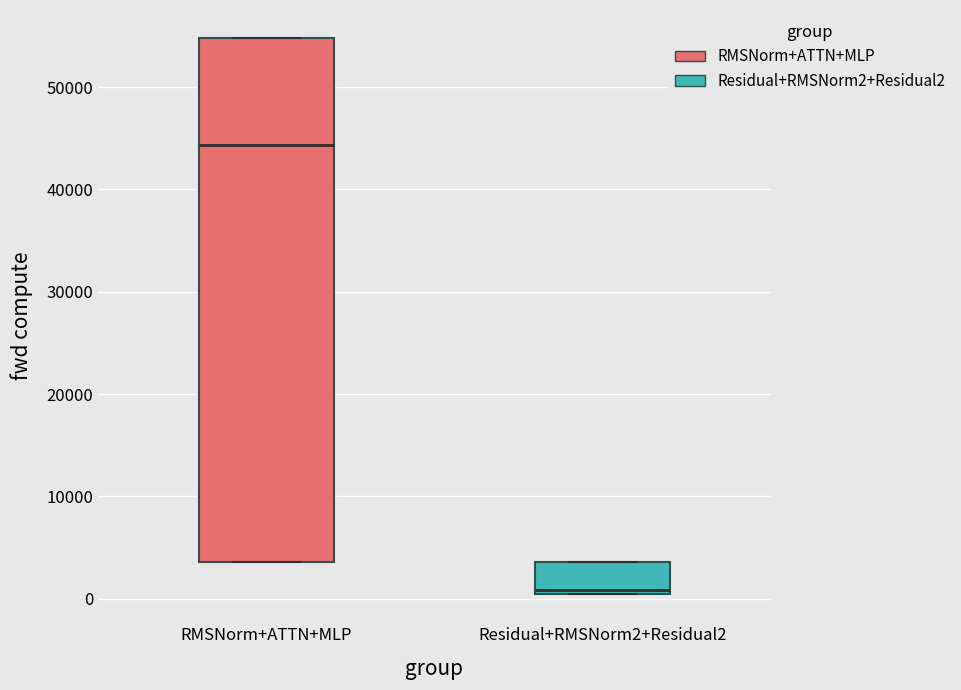

Reading left to right, read every box against the y-axis: the position of its median line, the range the box covers, and the ends of its whiskers. The values are not printed on the chart, so give them approximately, as read against the axis.

RMSNorm+ATTN+MLP: median 44000, box 4000 to 55000, whiskers 4000 to 55000
Residual+RMSNorm2+Residual2: median 1000, box 0 to 4000, whiskers 0 to 4000